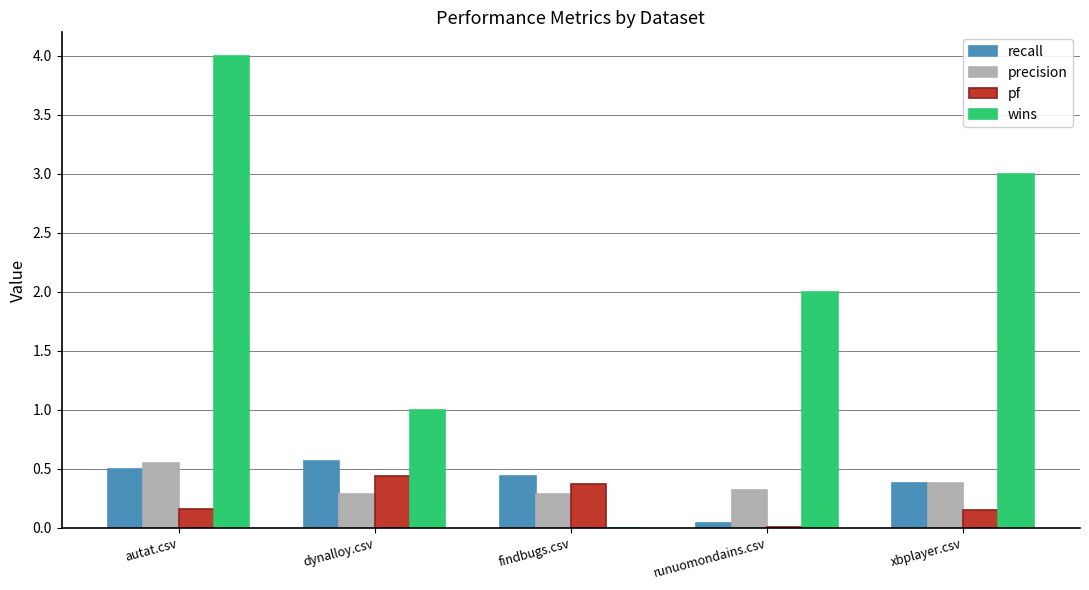

The value of wins at autat.csv is 1.6. True or false?

False